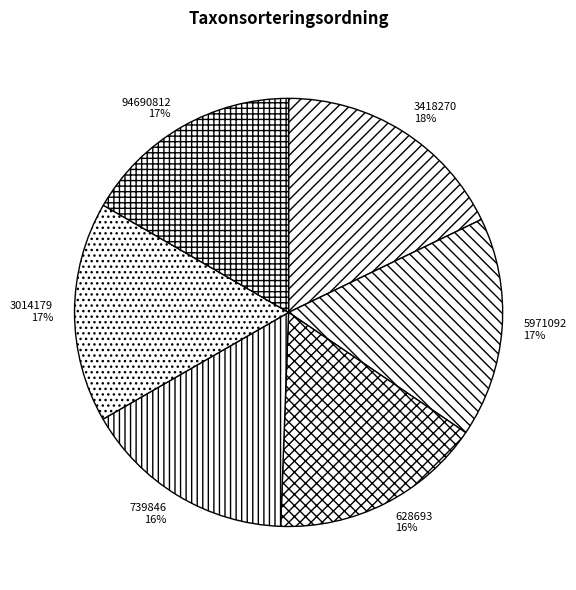

Approximately how many times larger is the value at 5971092 compared to 3014179?

1.0